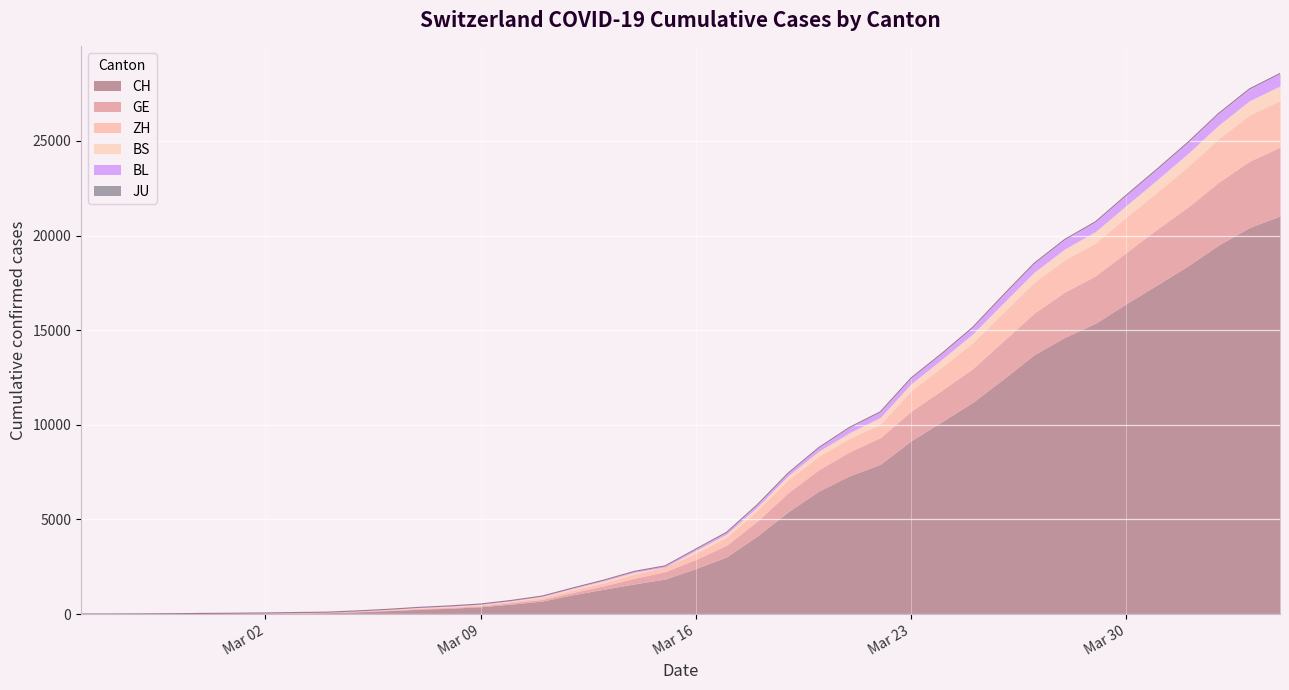

Reading left to right, transcribe all the data shown in this chart.

CH: 1	2	6	12	19	26	36	52	71	116	181	253	307	384	524	685	1020	1308	1594	1848	2407	3025	4130	5403	6498	7311	7915	9161	10165	11181	12418	13702	14622	15369	16397	17391	18392	19496	20418	21036
GE: 0	1	1	3	5	7	7	9	9	13	18	30	39	48	77	88	119	186	294	393	482	611	783	1006	1132	1261	1408	1556	1659	1780	2007	2194	2393	2503	2712	2944	3103	3314	3504	3632
ZH: 1	0	2	2	6	7	11	14	16	24	30	35	41	50	63	102	141	164	219	251	327	430	569	680	712	712	712	1076	1224	1371	1503	1630	1704	1736	1862	1953	2142	2306	2434	2467
BS: 0	0	1	1	1	1	1	3	3	8	15	21	24	28	33	49	73	92	100	0	144	165	182	222	272	299	358	376	414	466	505	534	573	609	621	657	691	718	758	771
BL: 0	0	0	1	2	2	2	2	2	6	6	15	19	20	22	26	26	42	47	54	76	89	116	134	184	282	289	302	306	341	422	466	502	511	539	561	588	610	625	656
JU: 0	0	0	0	0	0	0	0	0	0	0	0	0	0	0	0	0	0	0	0	0	0	0	0	0	0	0	0	0	0	0	0	0	0	0	0	0	0	0	0